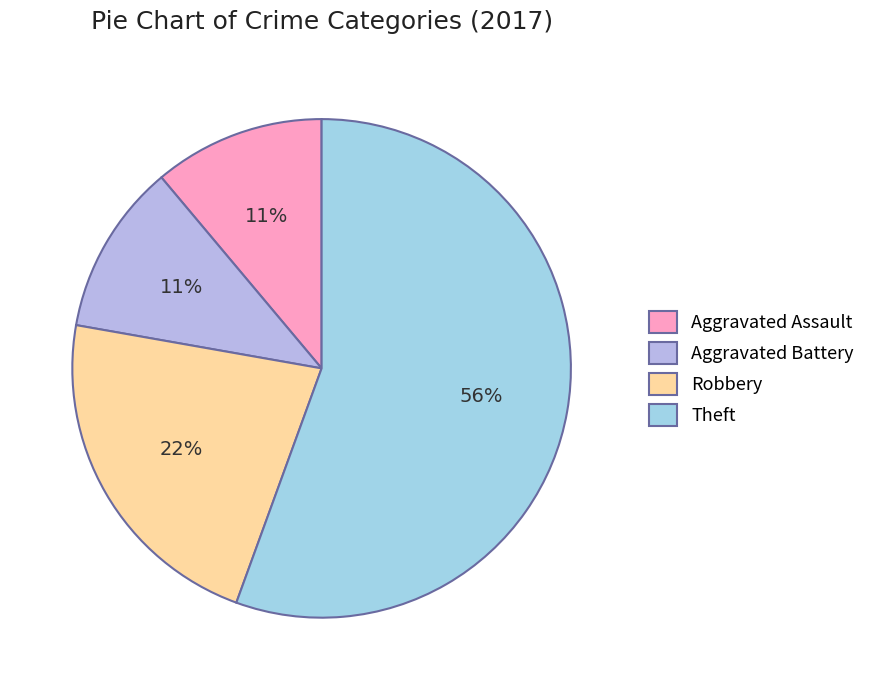

How many segments does this pie chart have?

4